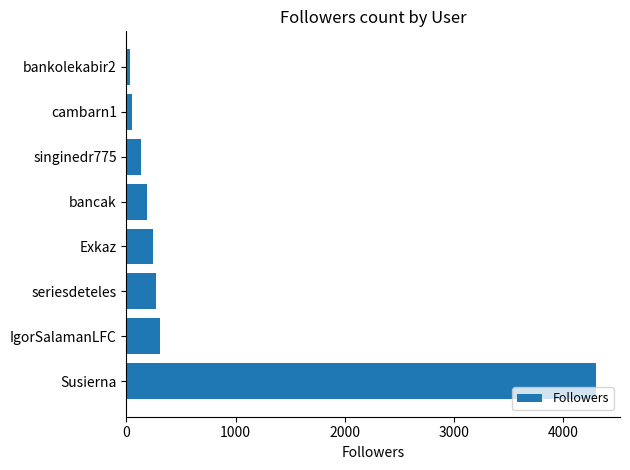

Are the bars horizontal?

Yes